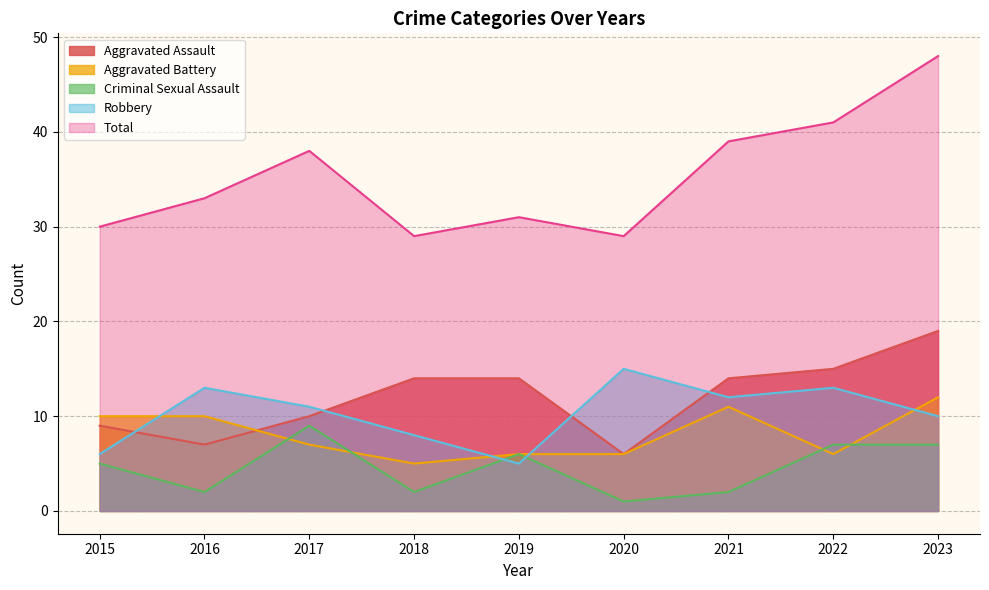

Which series has the largest total across all categories?

Total